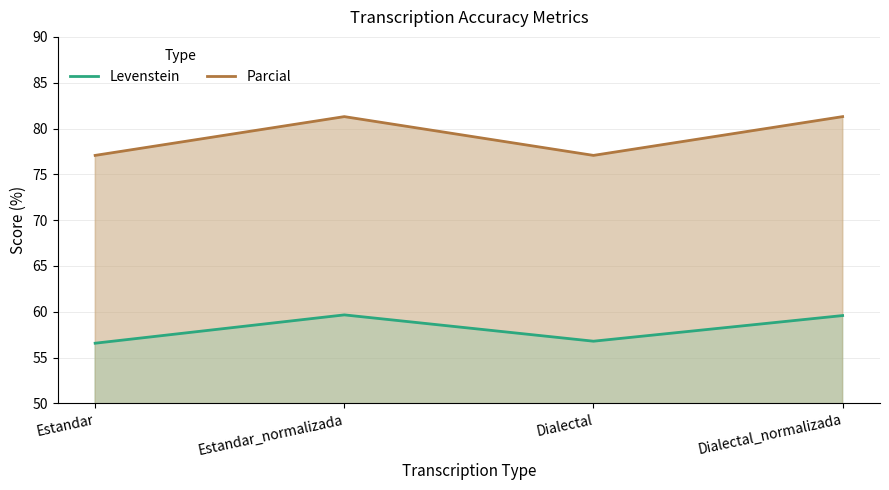

Reading right to left, transcribe all the data shown in this chart.

Levenstein: 59.6	56.8	59.7	56.6
Parcial: 81.3	77.1	81.3	77.1